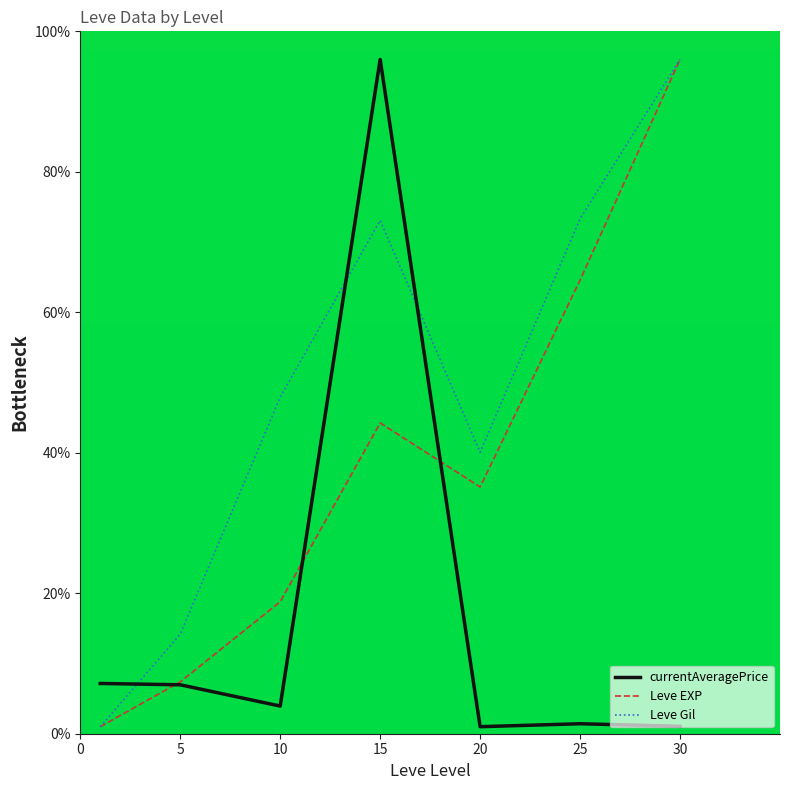

List the series in order of their overall mean, lowest first.

currentAveragePrice, Leve EXP, Leve Gil